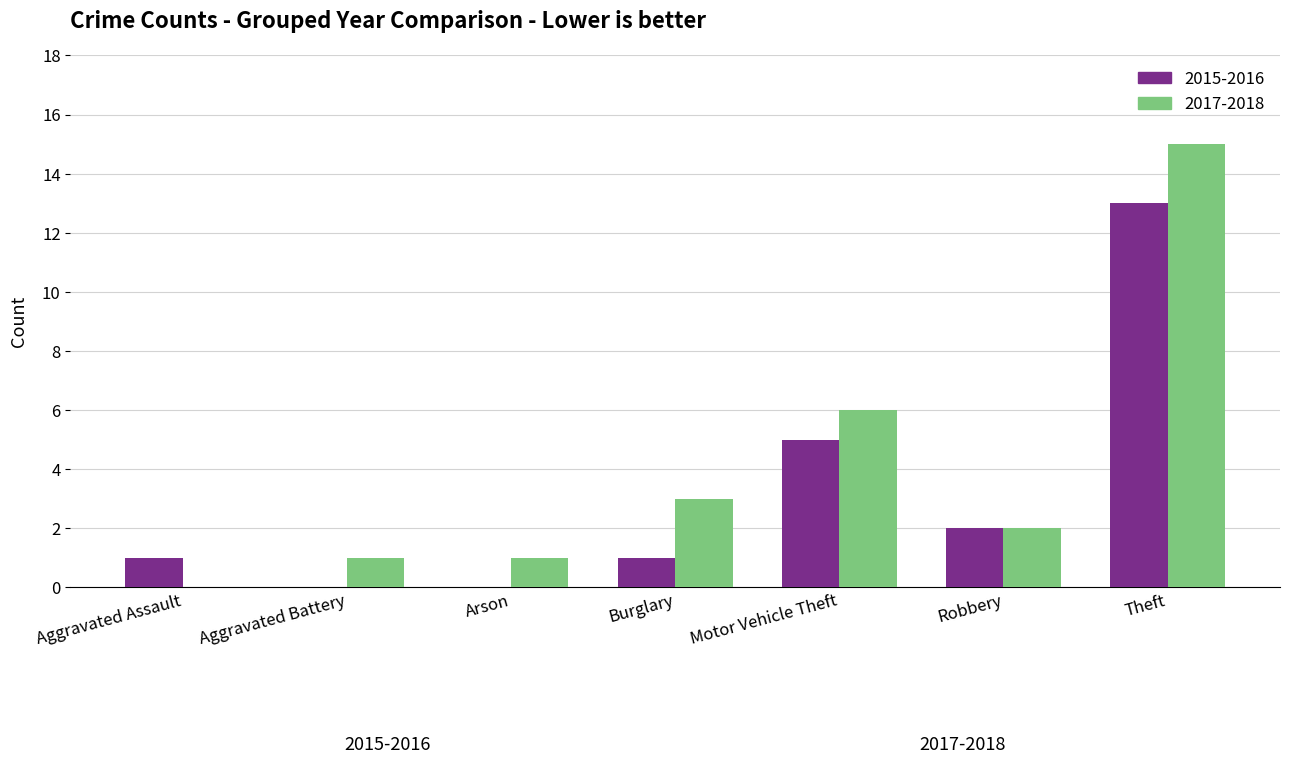

The value of 2015-2016 at Motor Vehicle Theft is 1. True or false?

False